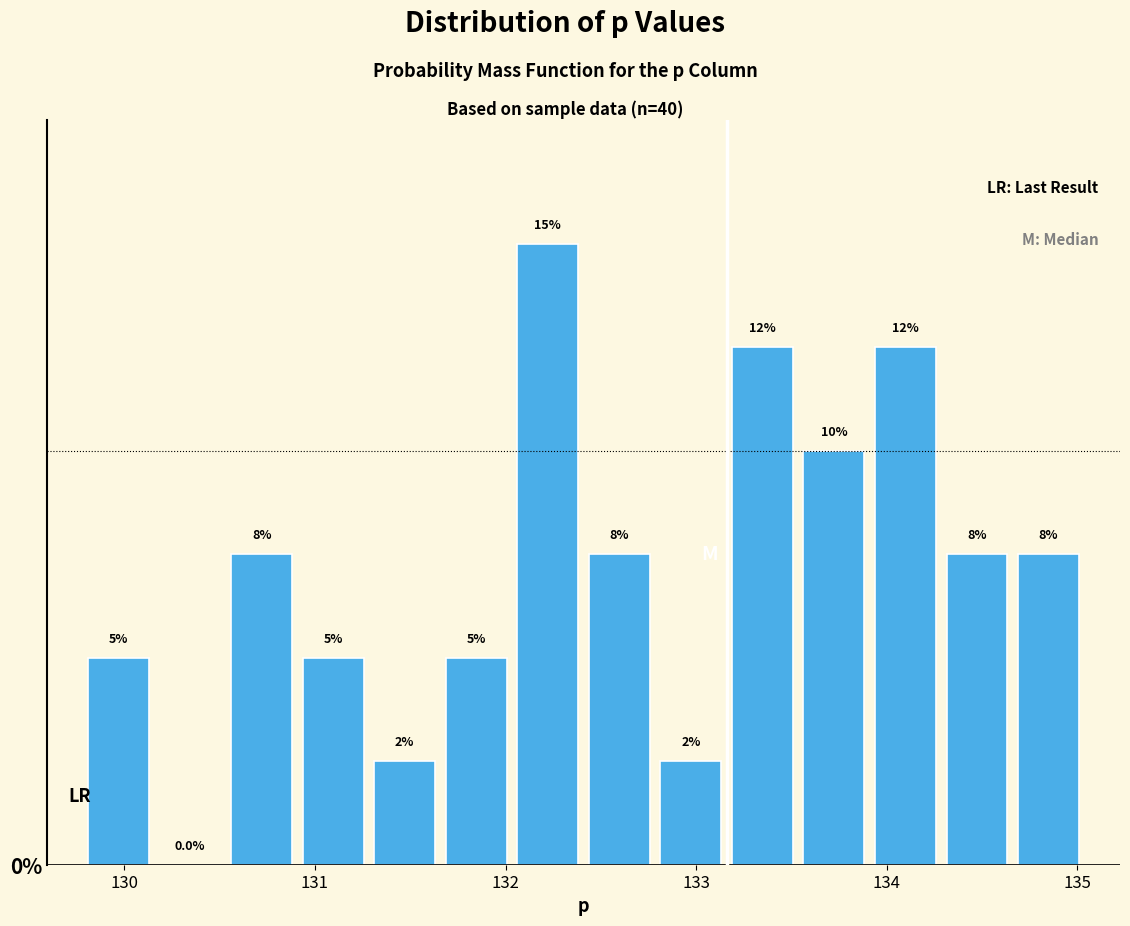

Read against the x-axis, roughly where is the centre of the tallest bar?

132.2